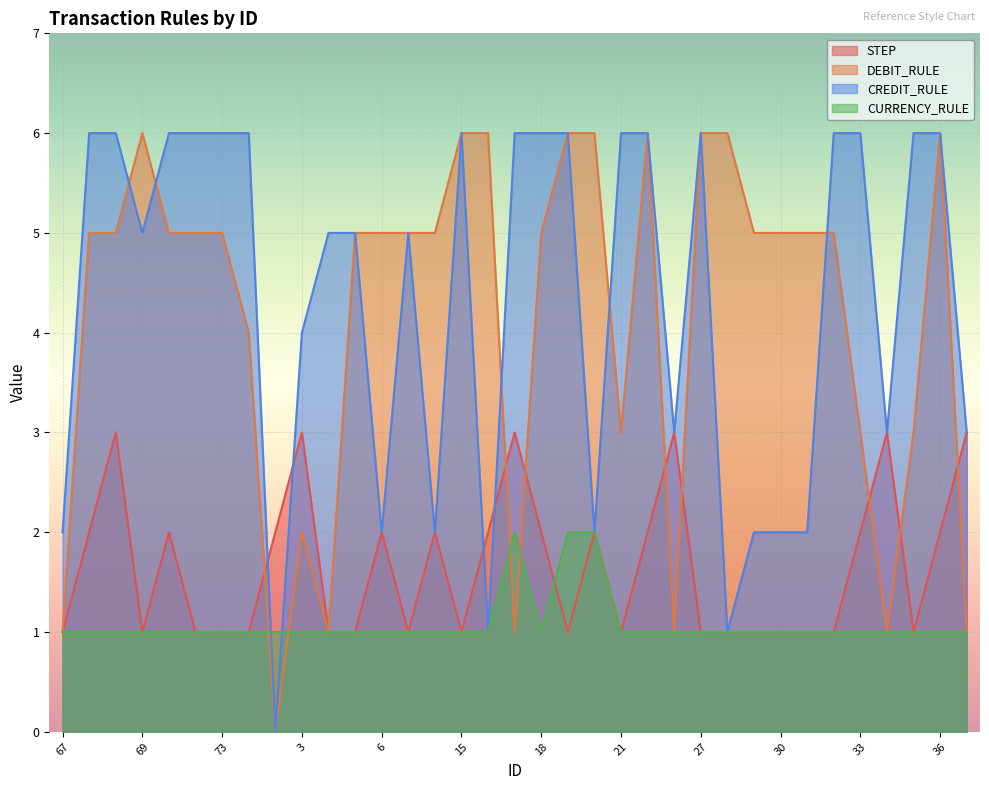

Between 32 and 23, which is larger?

23